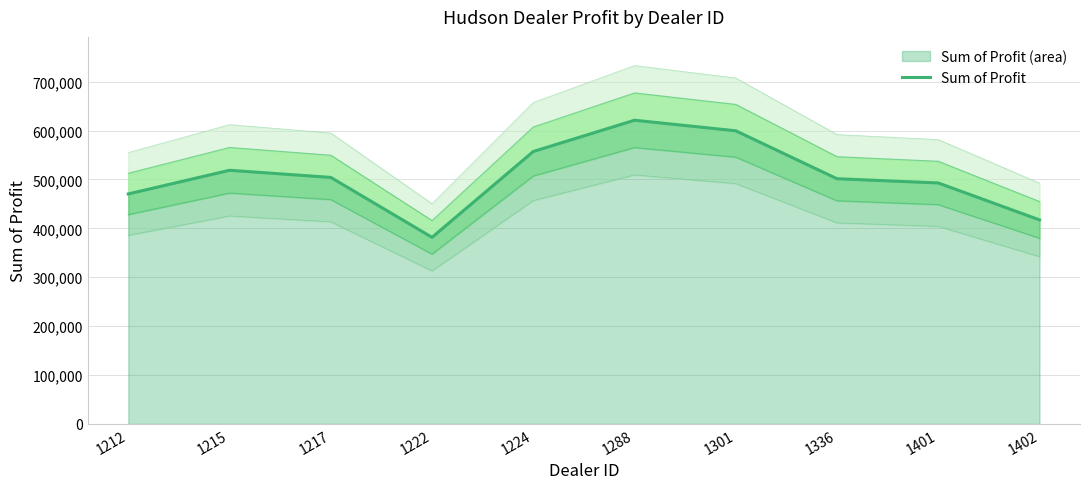

Rank the categories by value from highest to lowest.

1288, 1301, 1224, 1215, 1217, 1336, 1401, 1212, 1402, 1222